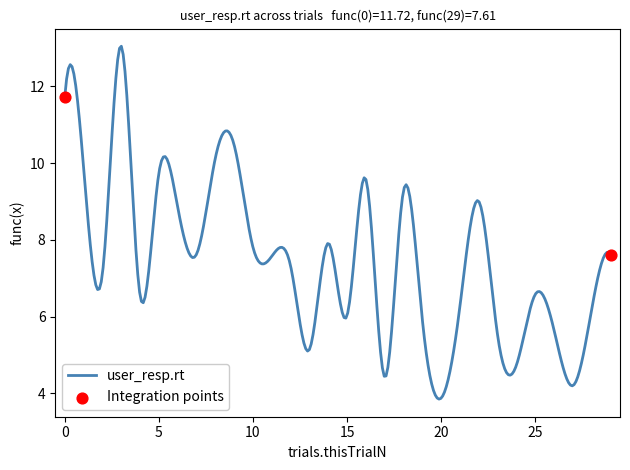

What is the maximum value shown in the chart?

13.0